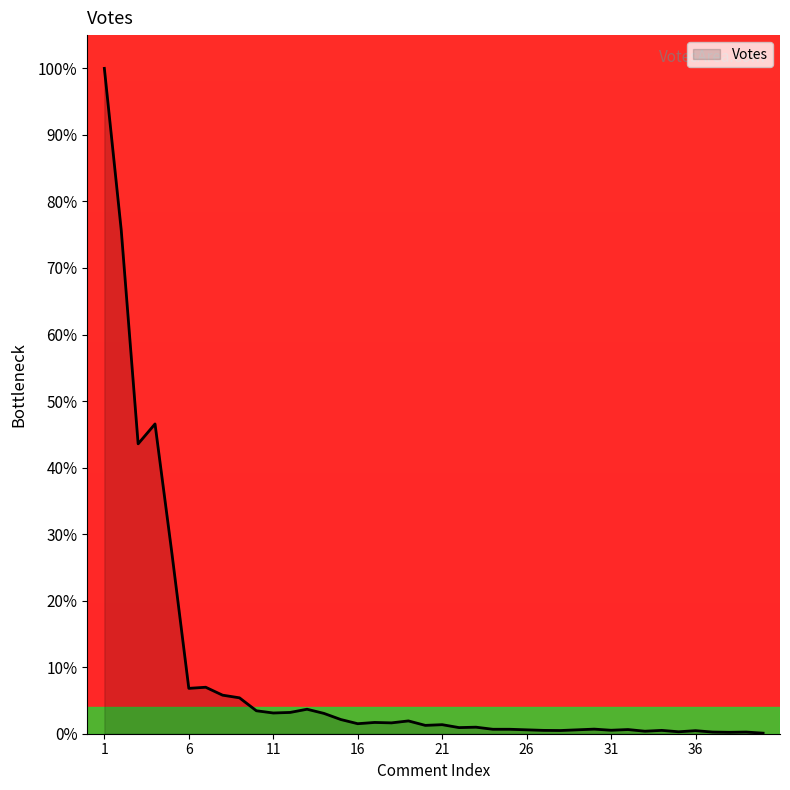

What is the greatest value displayed?

100.0